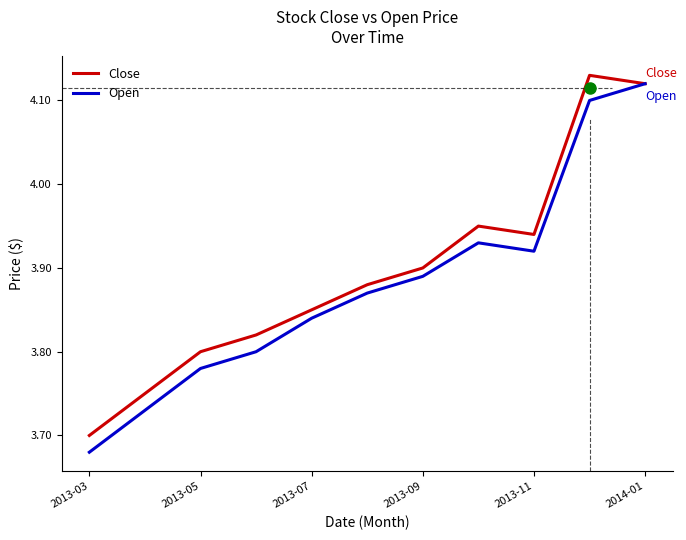

Where is the first local minimum for Open?

2013-11